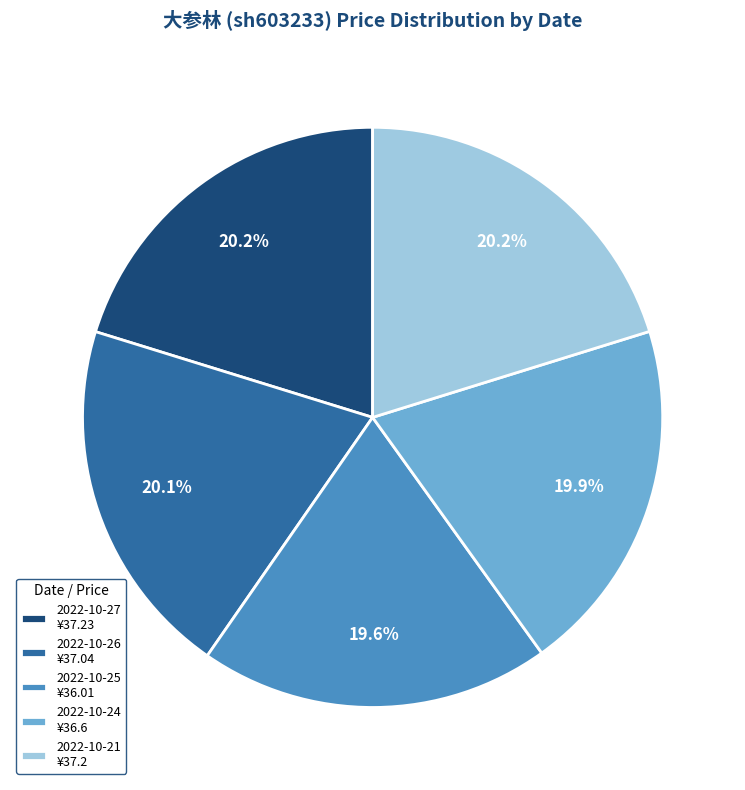

What percentage is NOT represented by 2022-10-27?

79.8%